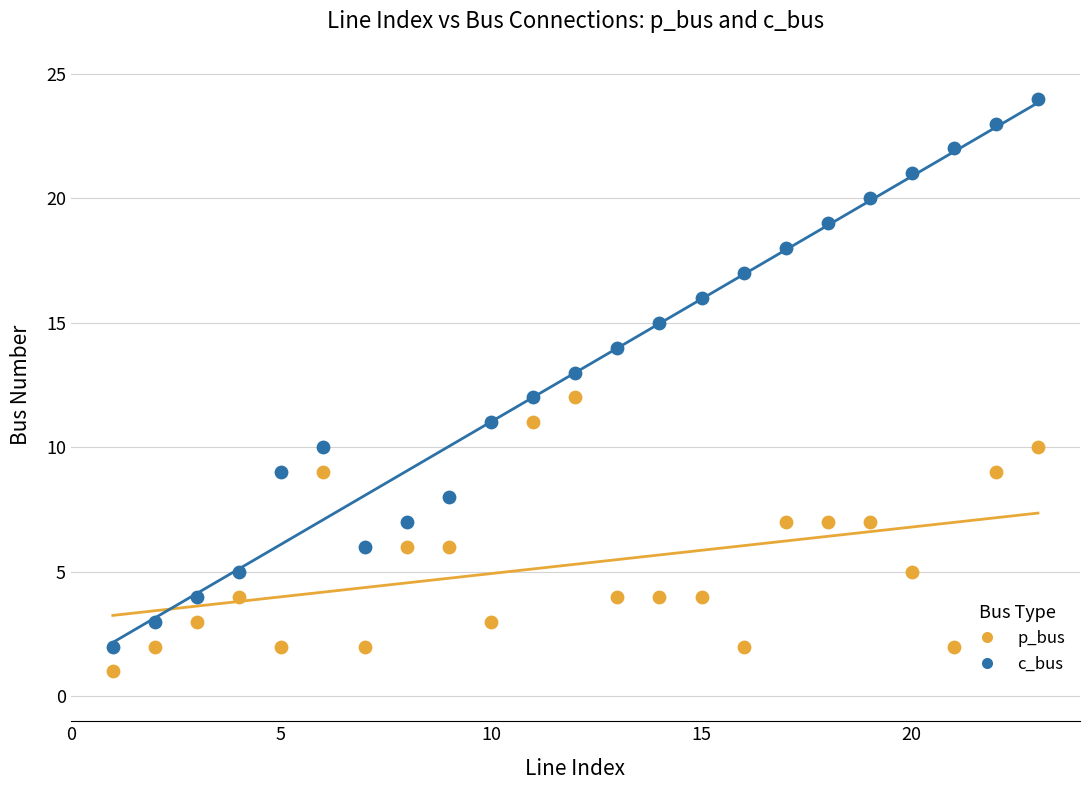

Across all data points, what is the range of Y values (max minus min)?

23